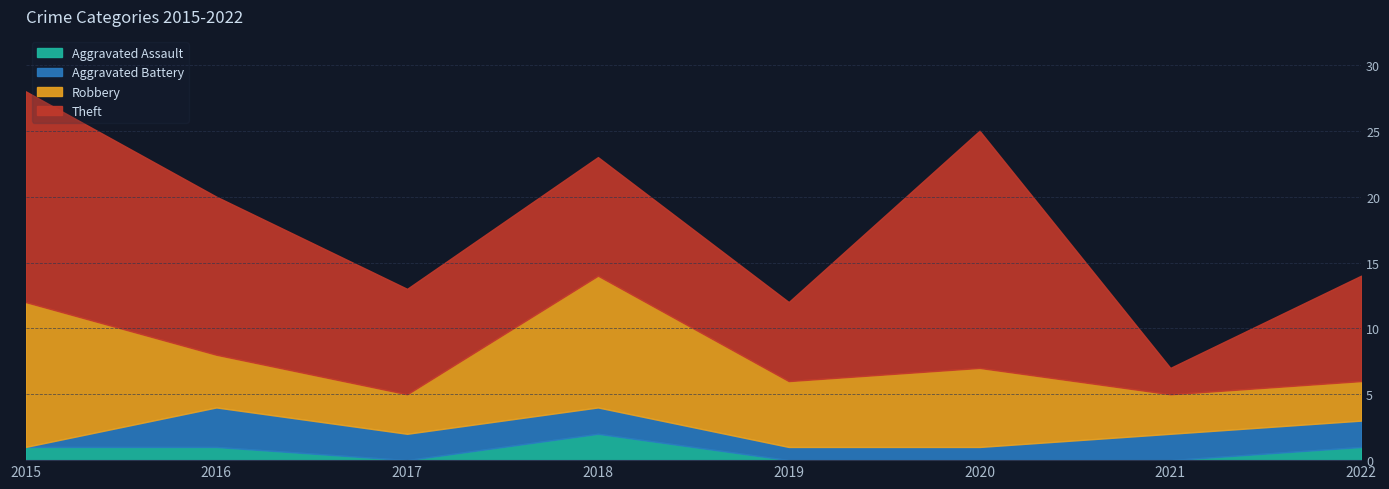

True or false: Theft and Aggravated Assault cross at least once.

False